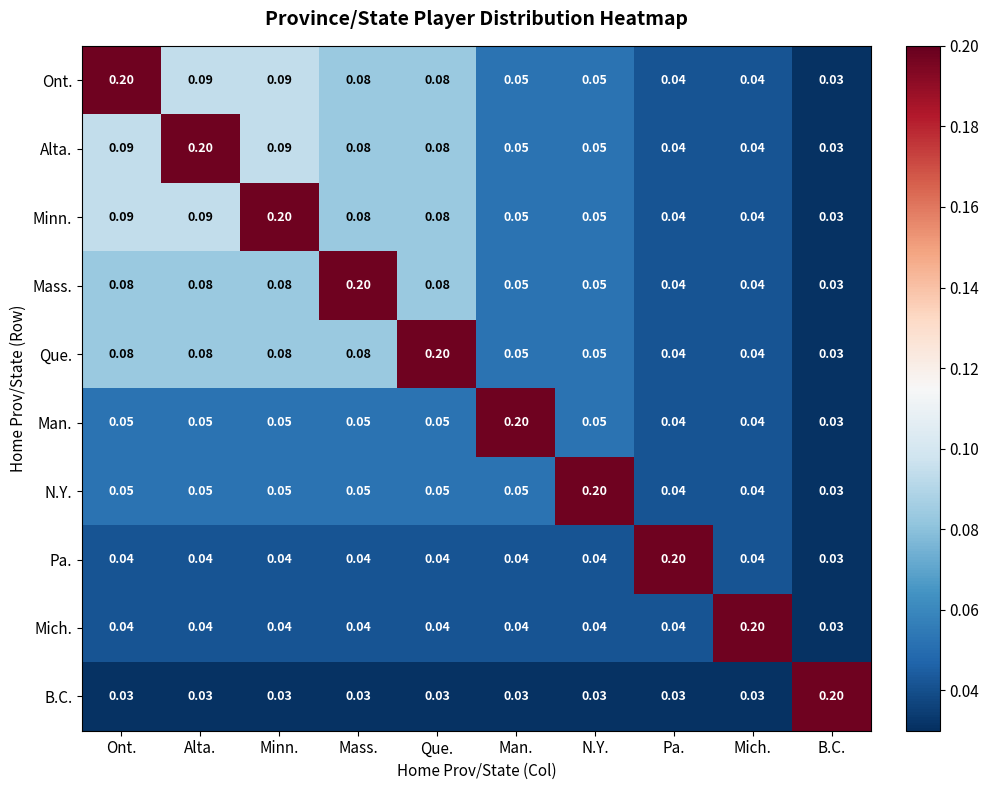

At how many categories does at least one series exceed 0?

10